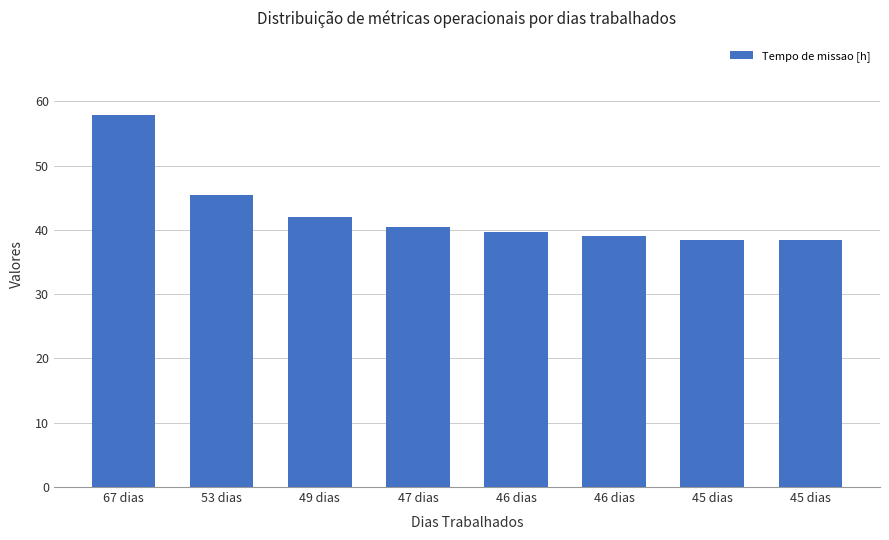

Reading left to right, what are all the values shown in this chart?

67 dias=57.9	53 dias=45.4	49 dias=42.0	47 dias=40.4	46 dias=39.6	46 dias=39.0	45 dias=38.5	45 dias=38.5